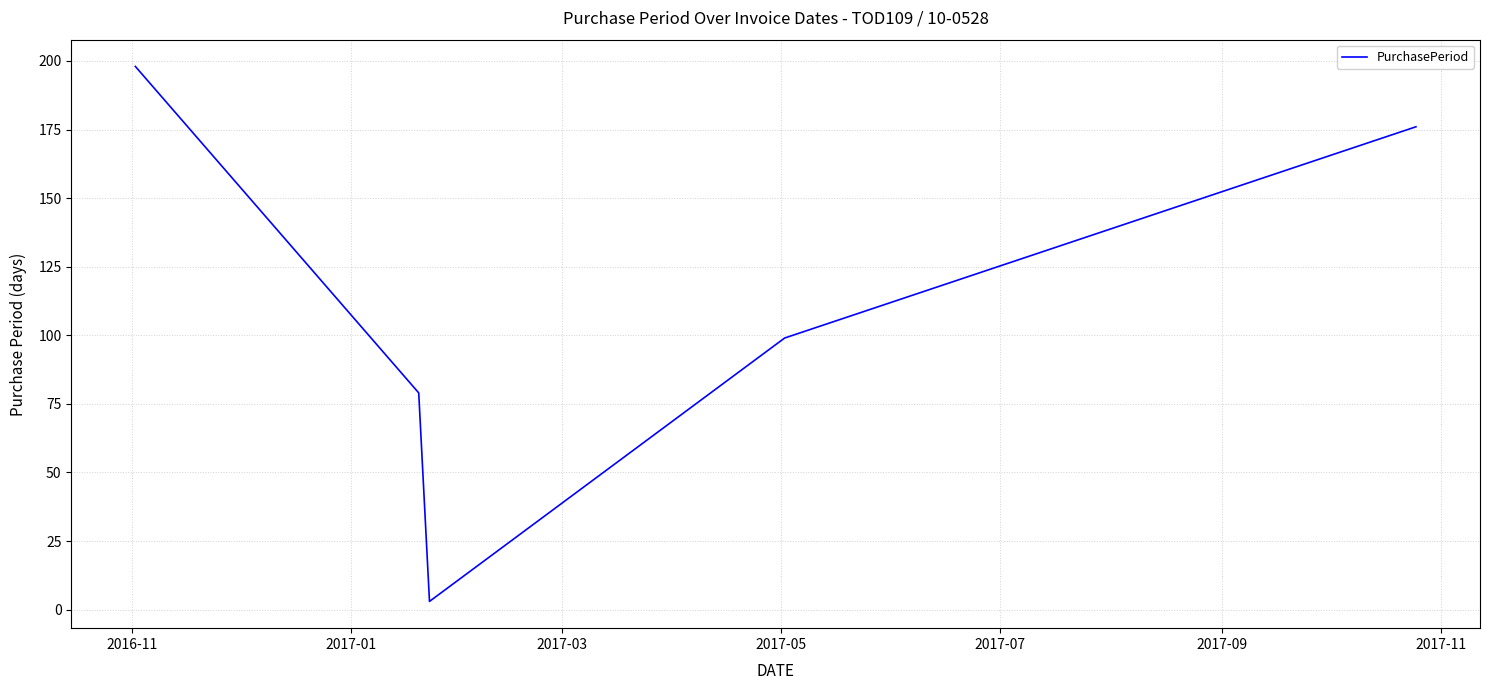

How many lines are shown in the chart?

1